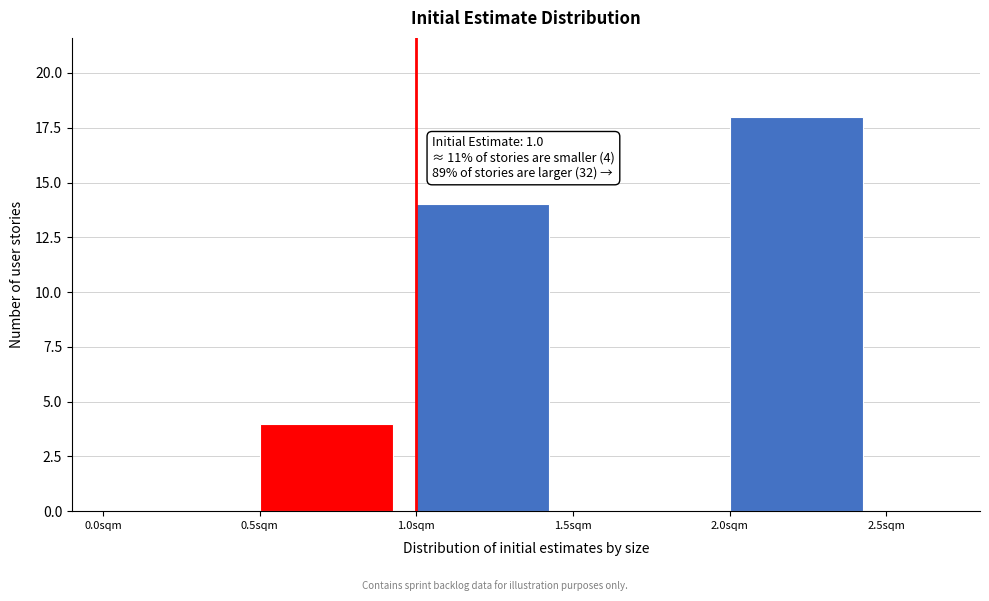

Which range on the x-axis has the tallest bar?

2.0 to 2.5